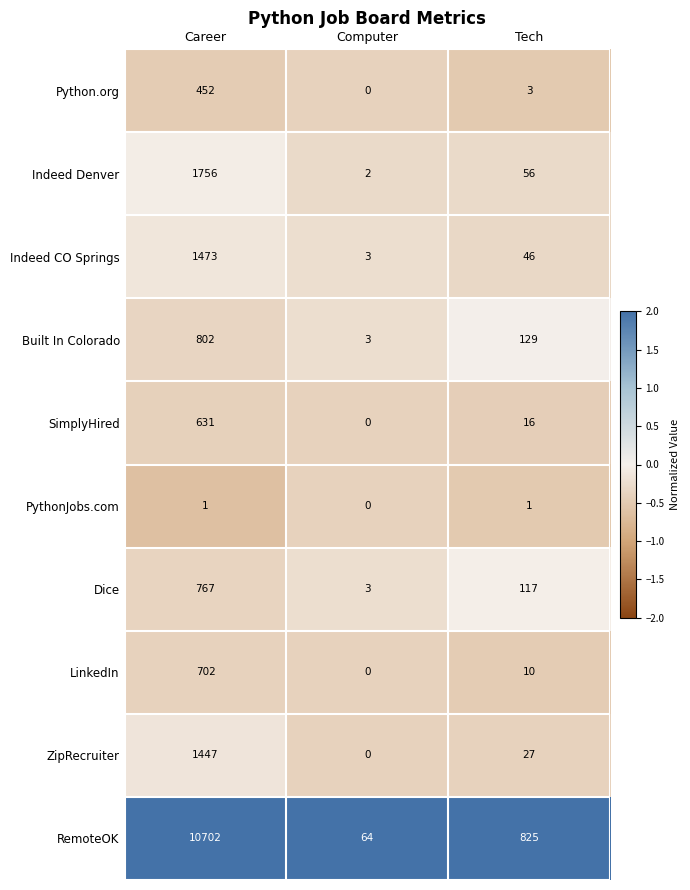

What is the maximum value shown in the chart?

10702